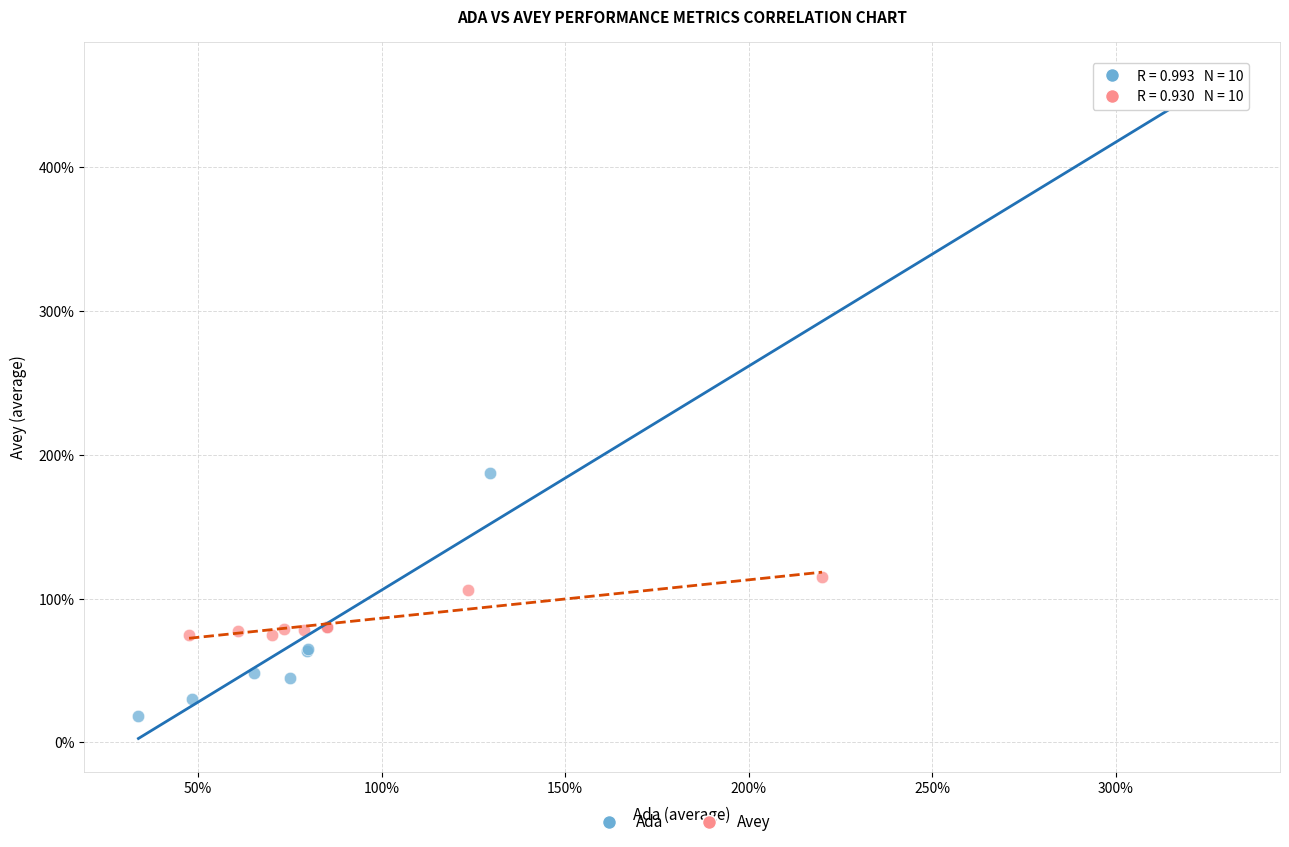

Which series has the widest spread of Y values?

Ada